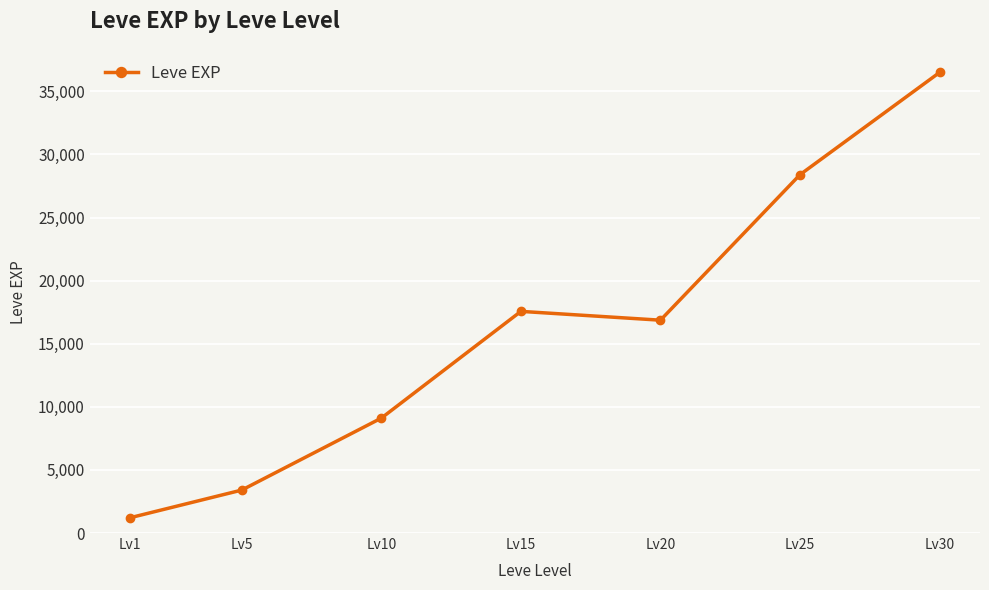

At which label is the value closest to 18852?

Lv15